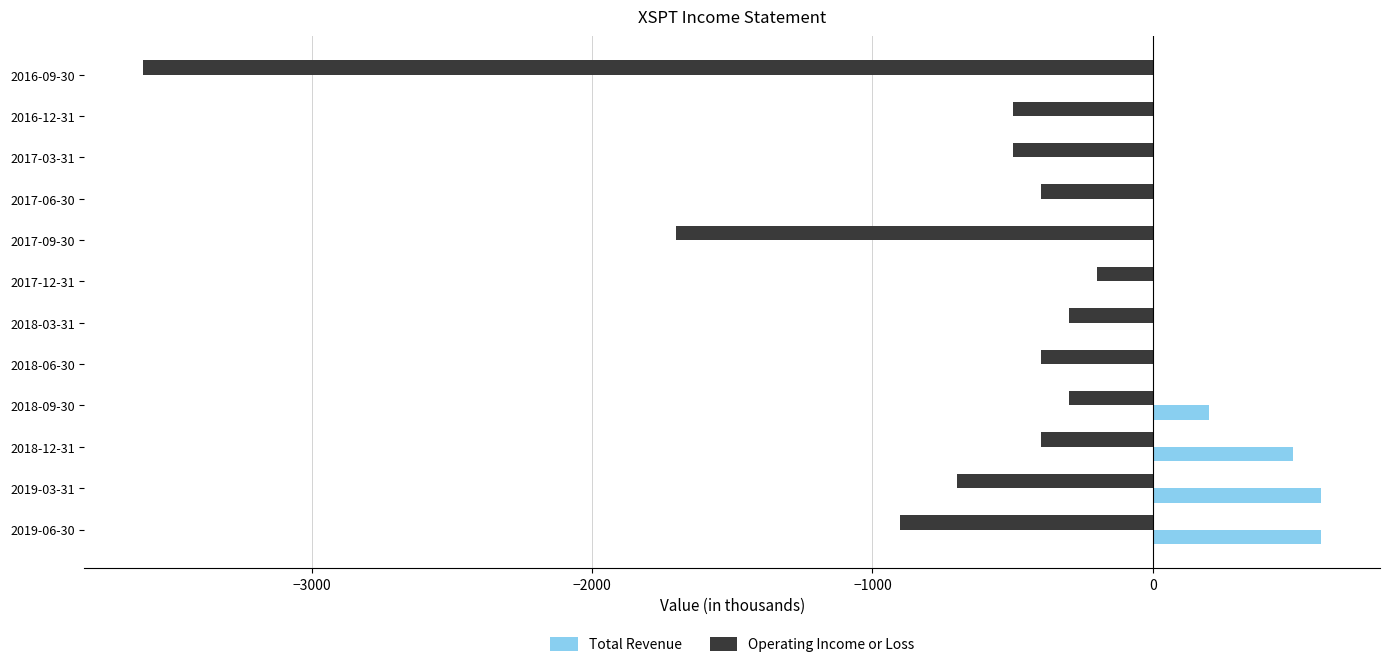

At which label does Operating Income or Loss reach its peak?

2017-12-31